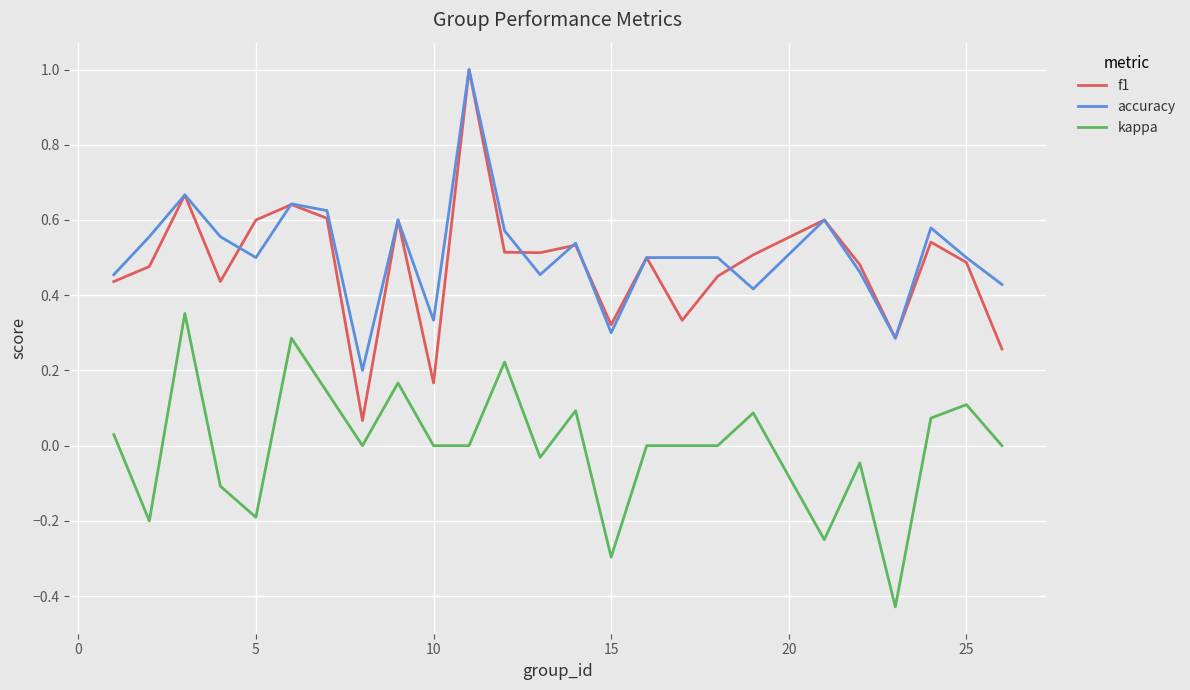

True or false: f1 and kappa cross at least once.

False